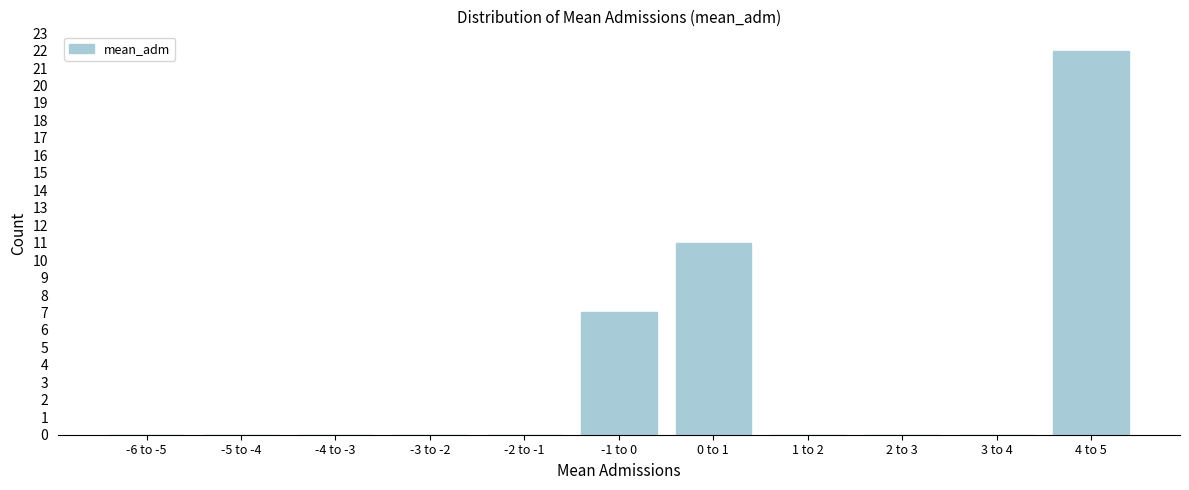

Reading left to right, what are all the values shown in this chart?

-6 to -5=0	-5 to -4=0	-4 to -3=0	-3 to -2=0	-2 to -1=0	-1 to 0=7	0 to 1=11	1 to 2=0	2 to 3=0	3 to 4=0	4 to 5=22